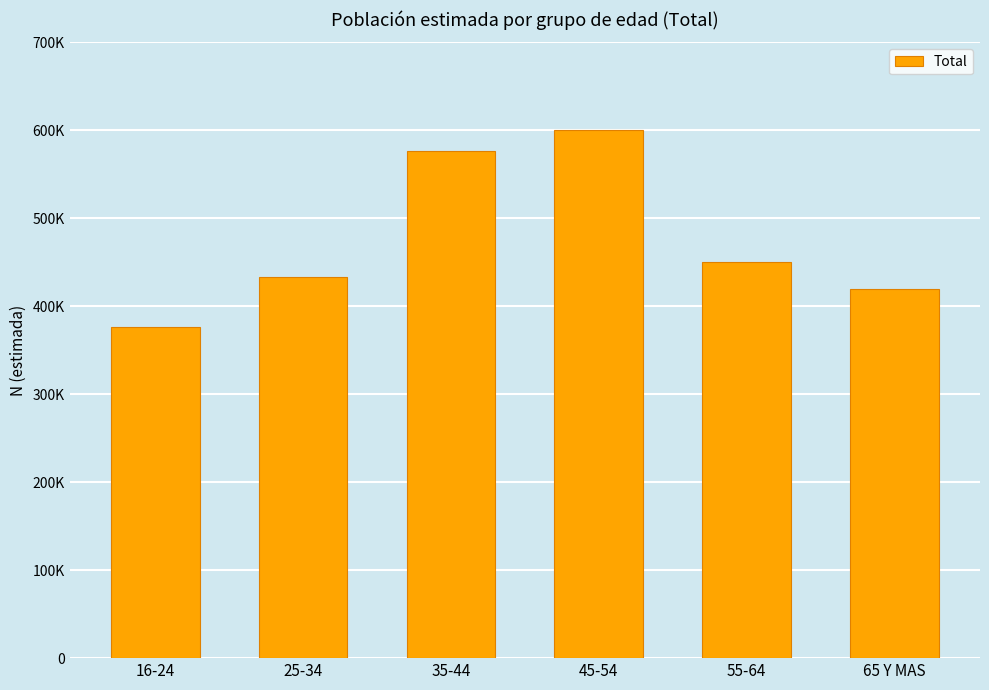

Read the value at 55-64, to the nearest 100.

450000